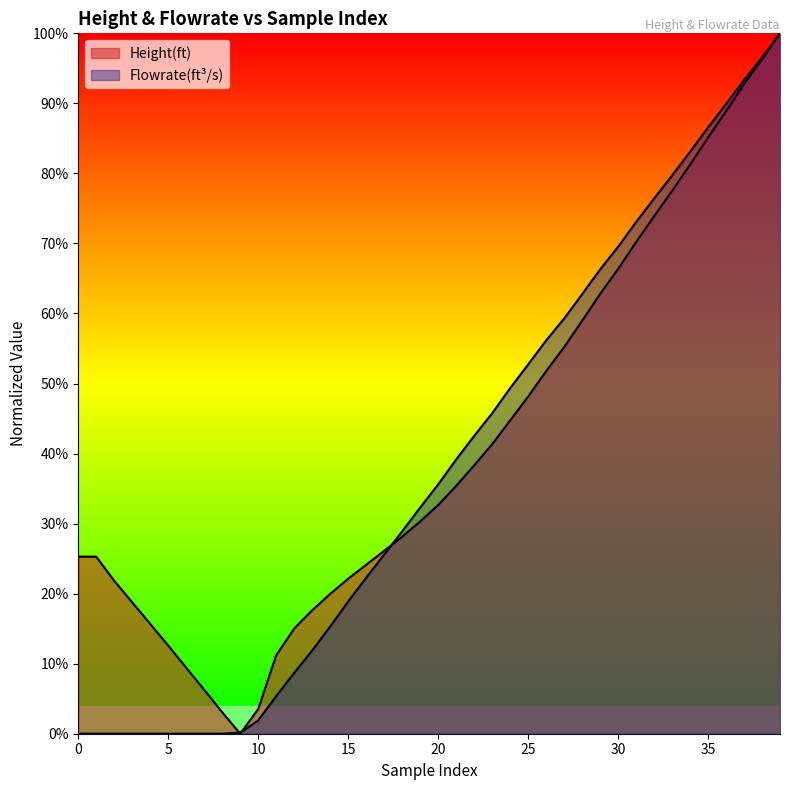

Which series changed the most between 0 and 22?

Flowrate(ft^3/s)